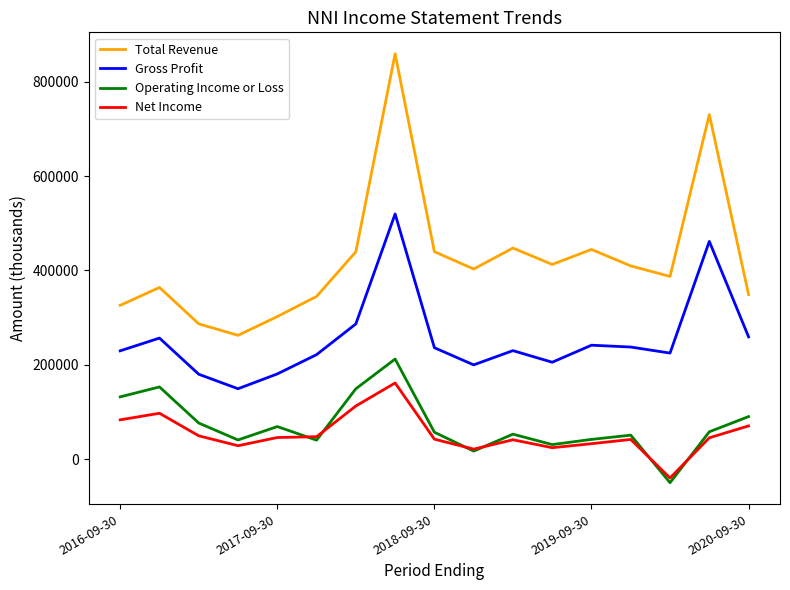

What is the maximum value for Total Revenue?

859400